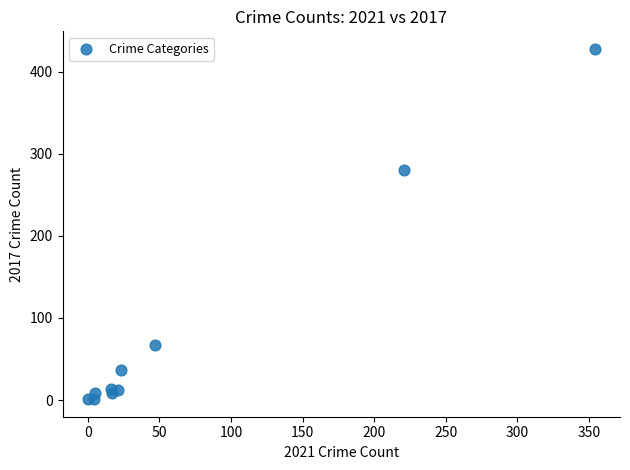

What Y value in the scatter plot is closest to 214?

280